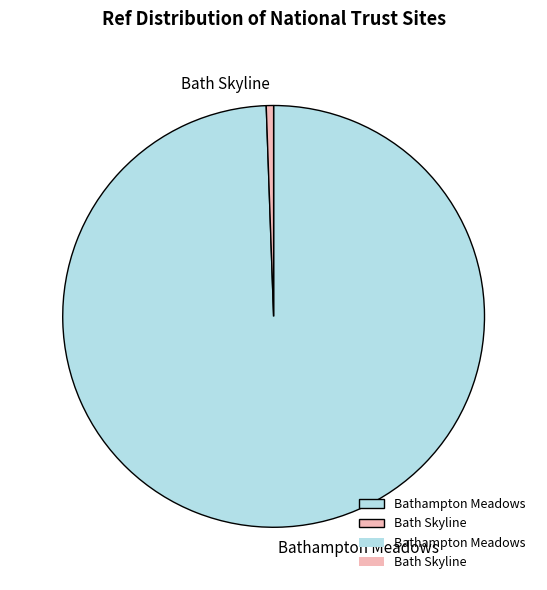

Rank the categories by value from highest to lowest.

Bathampton Meadows, Bath Skyline